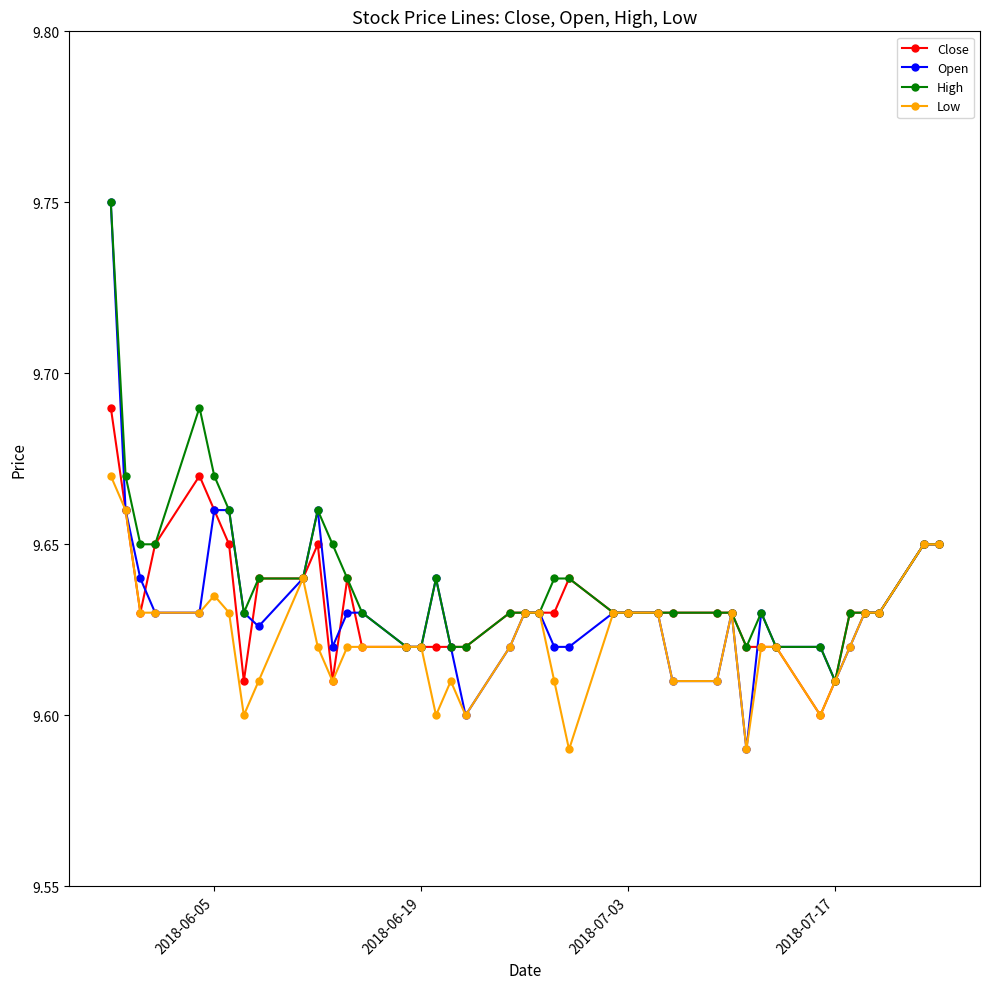

Which series has the widest spread of values?

Open